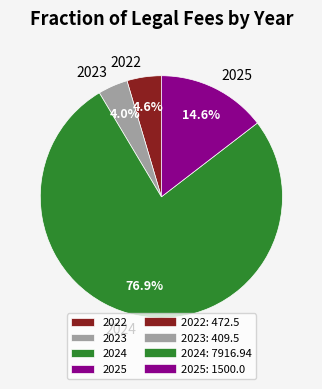

What is the largest slice in the pie chart?

2024